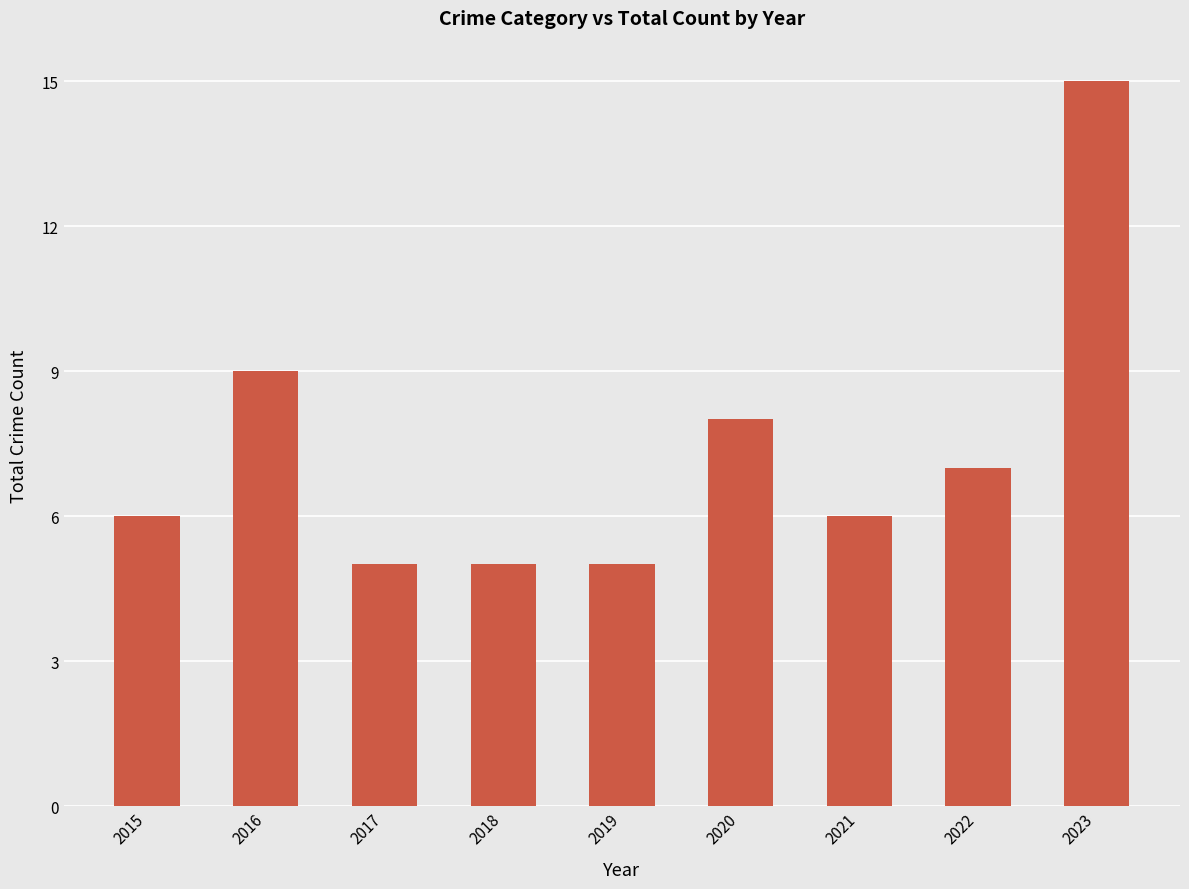

What is the value of the 4th bar from the left?

5